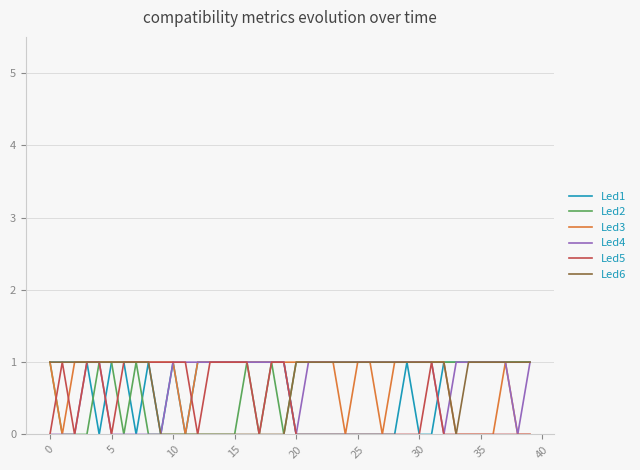

What are all the series names shown in the legend?

Led1, Led2, Led3, Led4, Led5, Led6